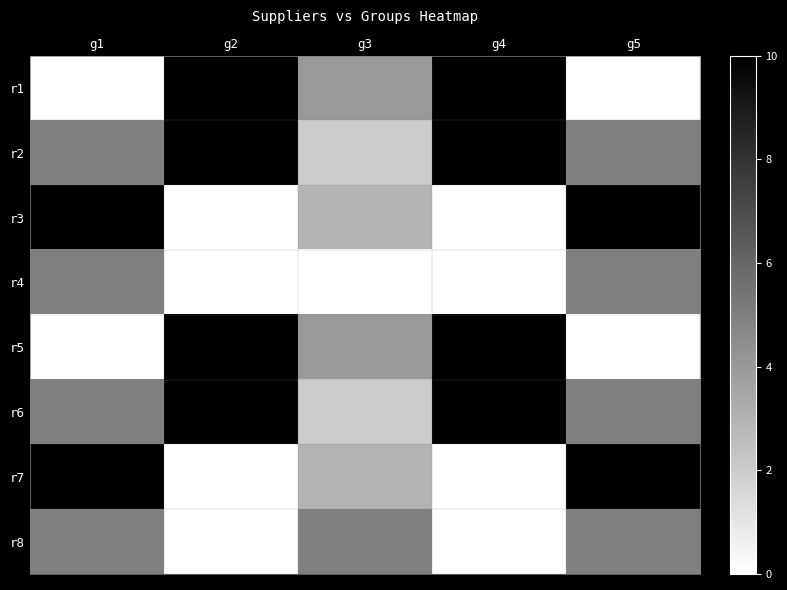

At which category is the sum across all series the highest?

g1